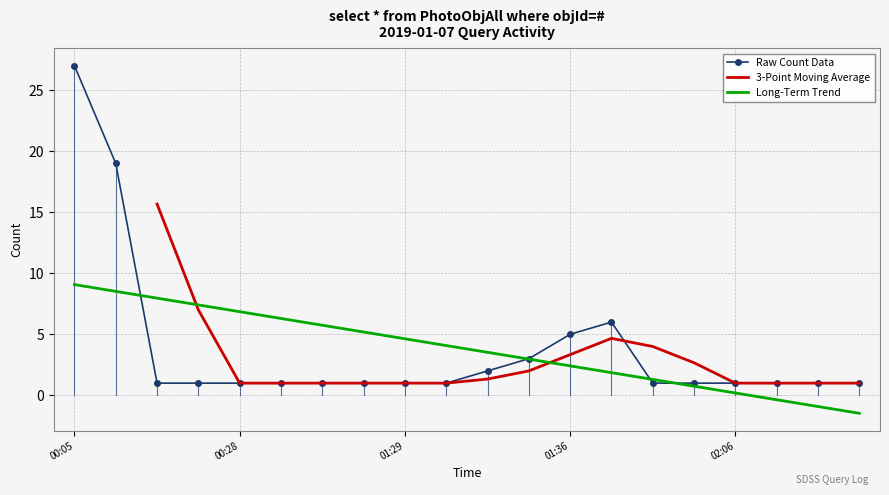

True or false: the data shows 1 at 01:33.

True